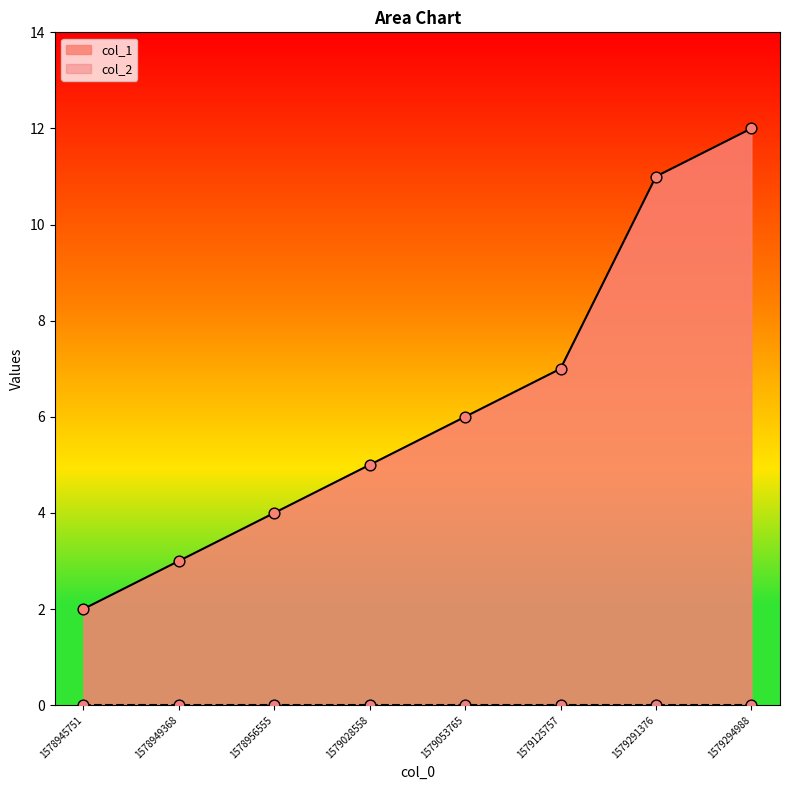

What is the ratio of the value at 1579028558 to the value at 1579294988?

0.4